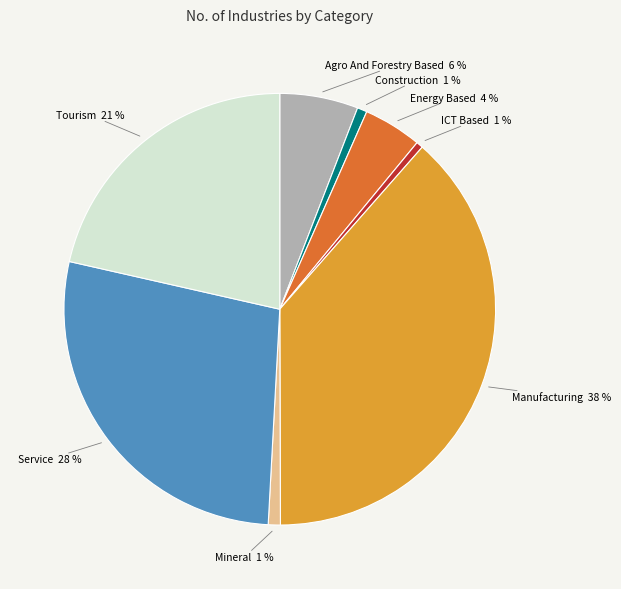

Is there a majority slice in this chart?

No